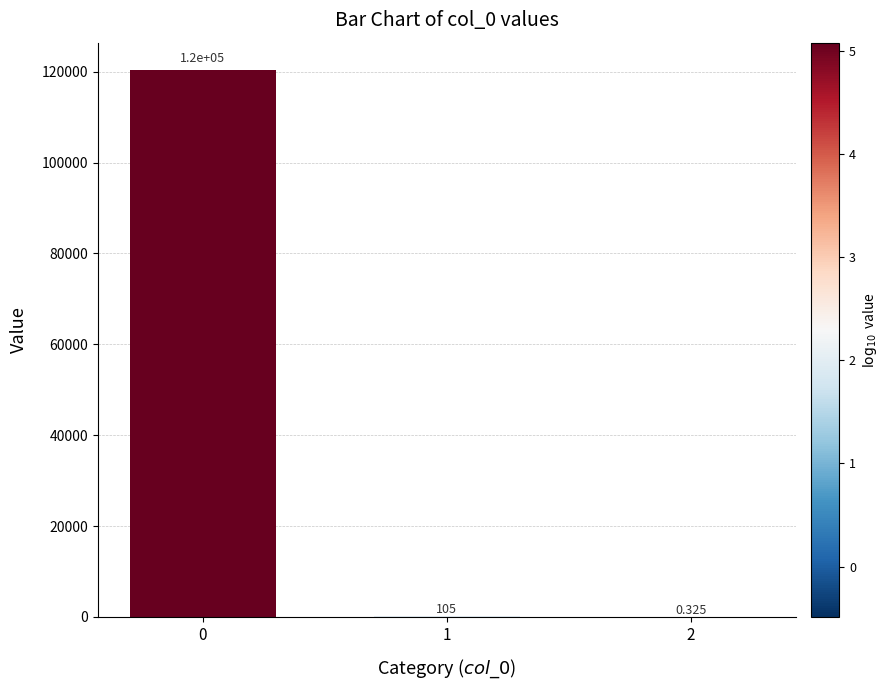

Are the bars horizontal?

No